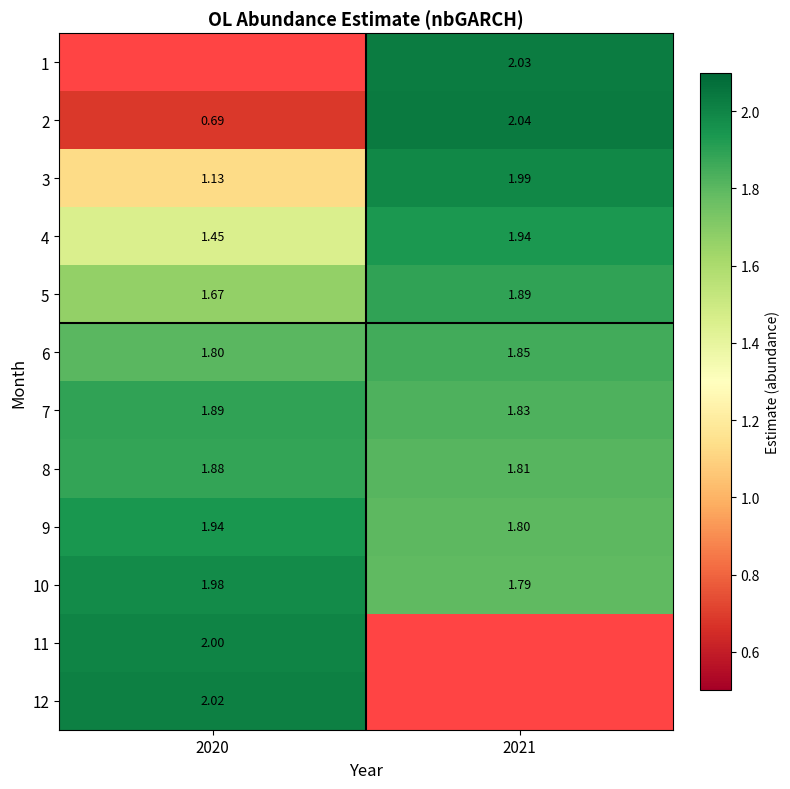

Is the value of 1 at 2021 greater than the value of 8 at 2021?

Yes